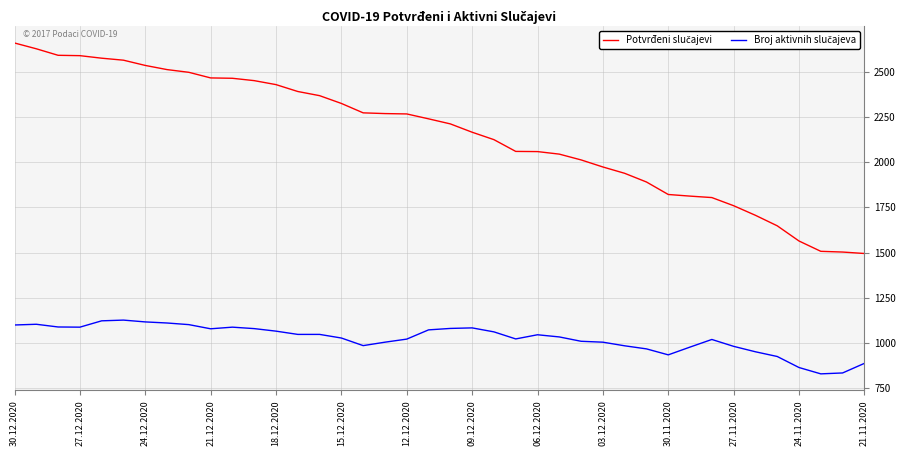

What is the smallest value displayed?

830